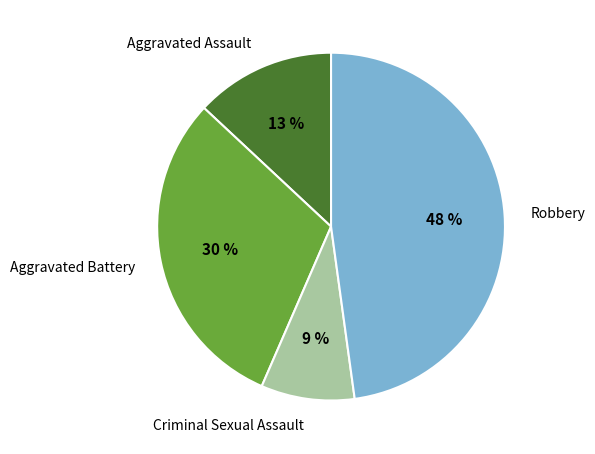

To the nearest percent, what is the difference between the largest and smallest slice percentages?

39%